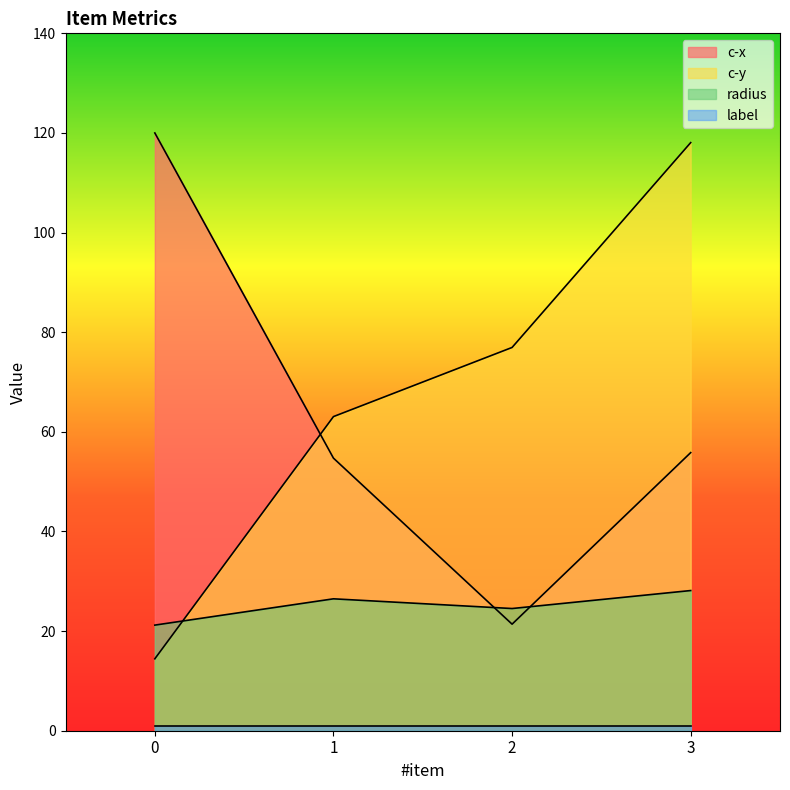

Between which two adjacent categories do c-x and c-y first intersect?

0 and 1